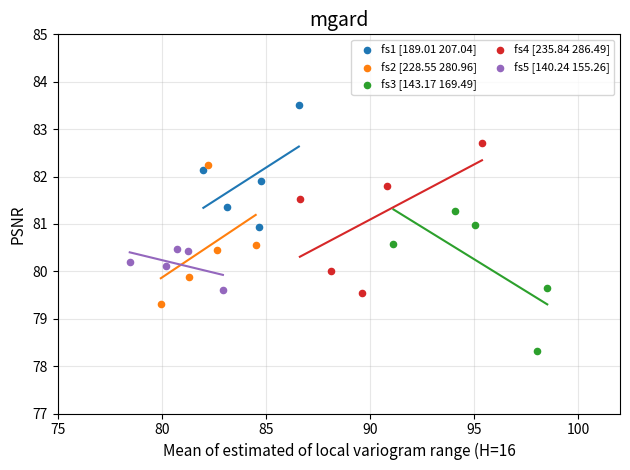

Which series contains the lowest Y value?

fs3 [143.17 169.49]